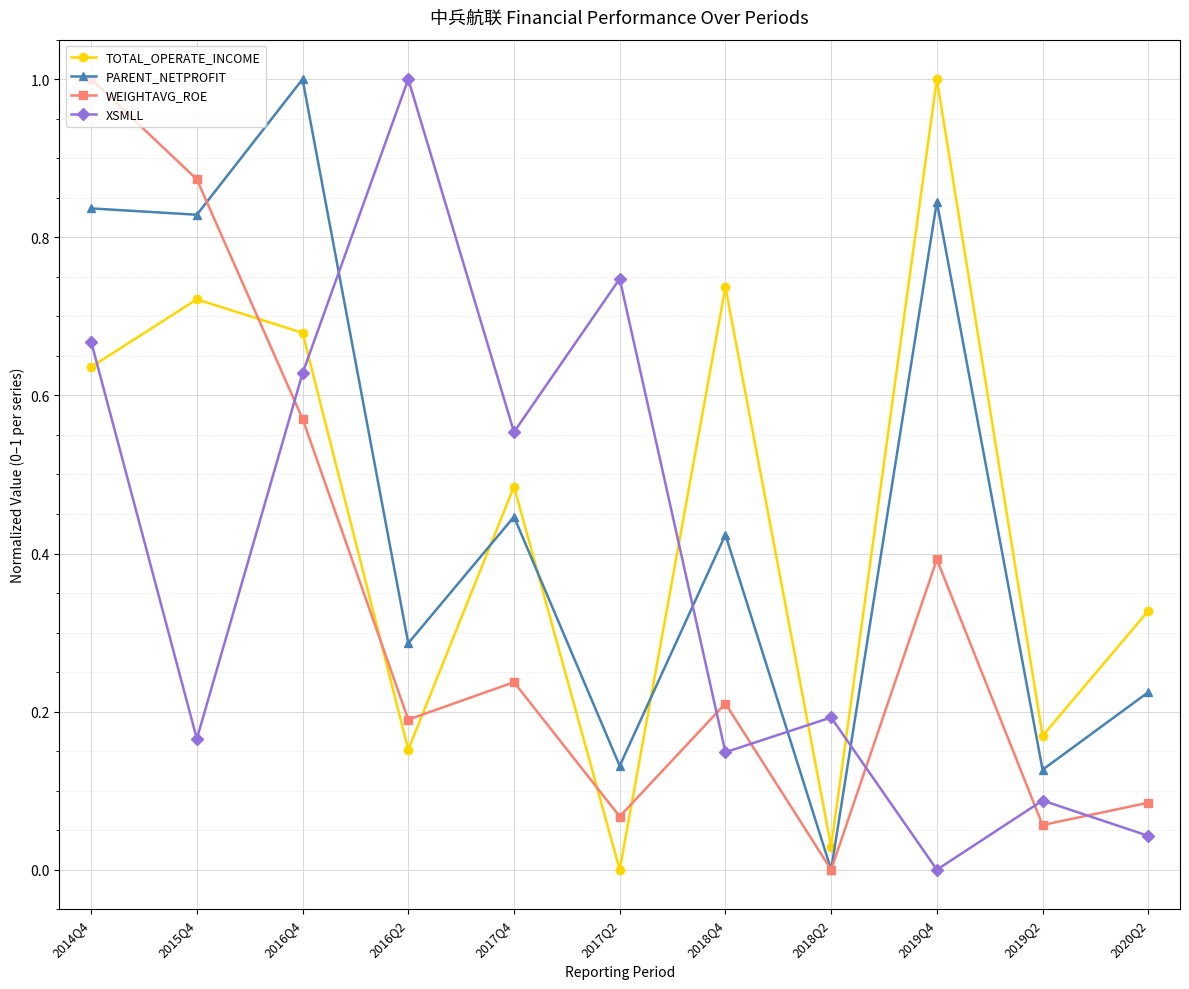

Is the value of WEIGHTAVG_ROE at 2016Q4 greater than the value of PARENT_NETPROFIT at 2017Q2?

Yes